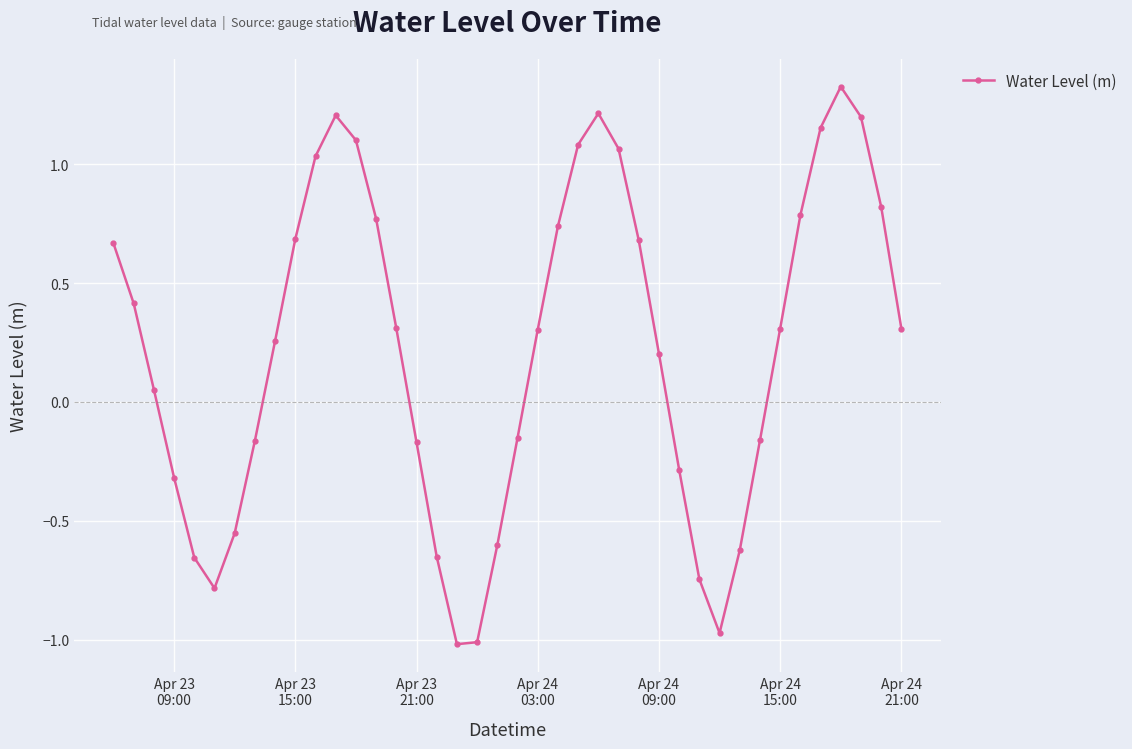

How many interior local valleys (lower than both neighbors) does the data have?

3